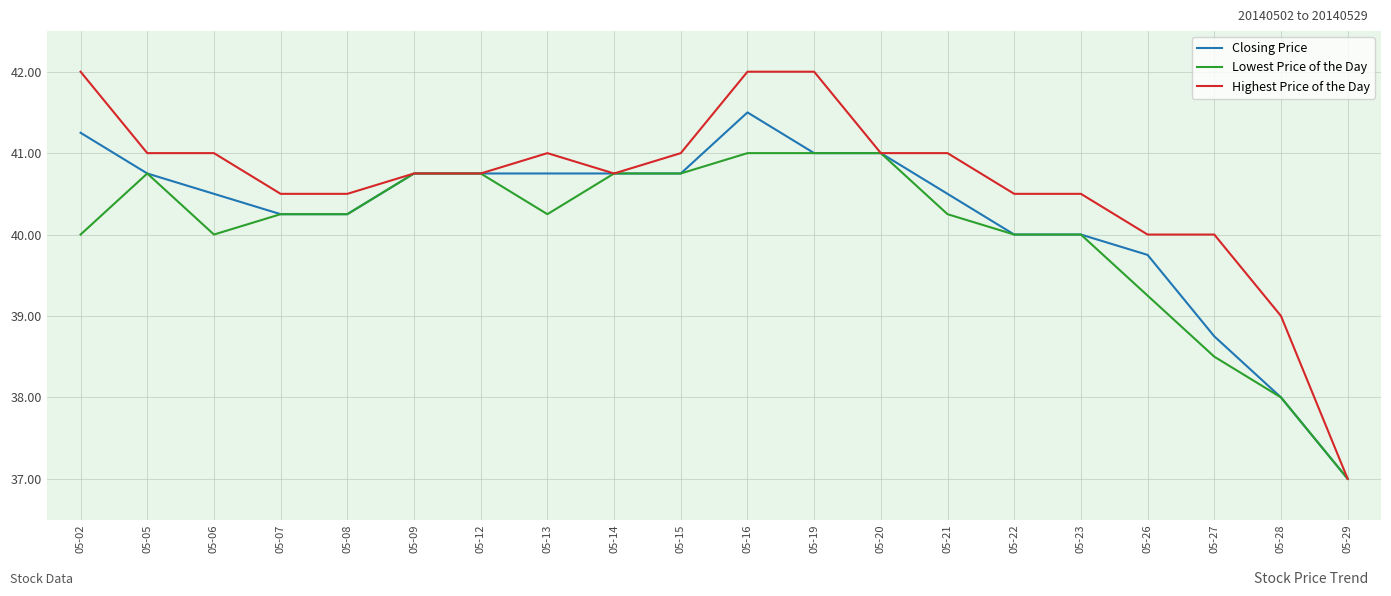

The value of Closing Price at 05-27 is 38.8. True or false?

True